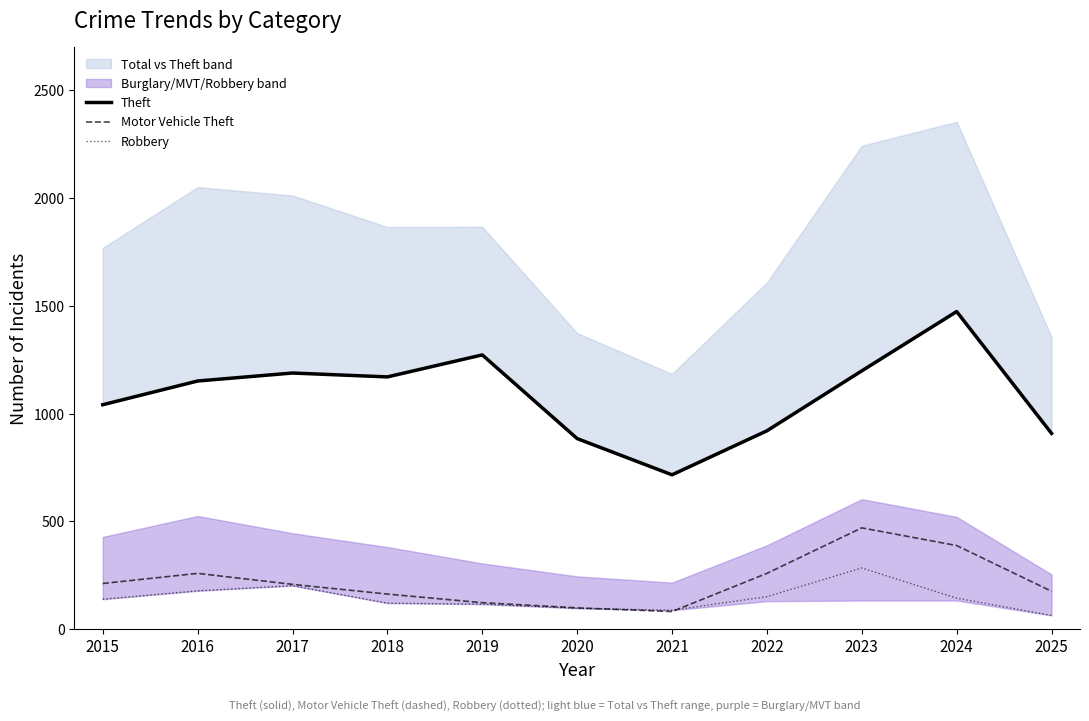

What is the difference between the maximum and second lowest values in the Theft series?

589